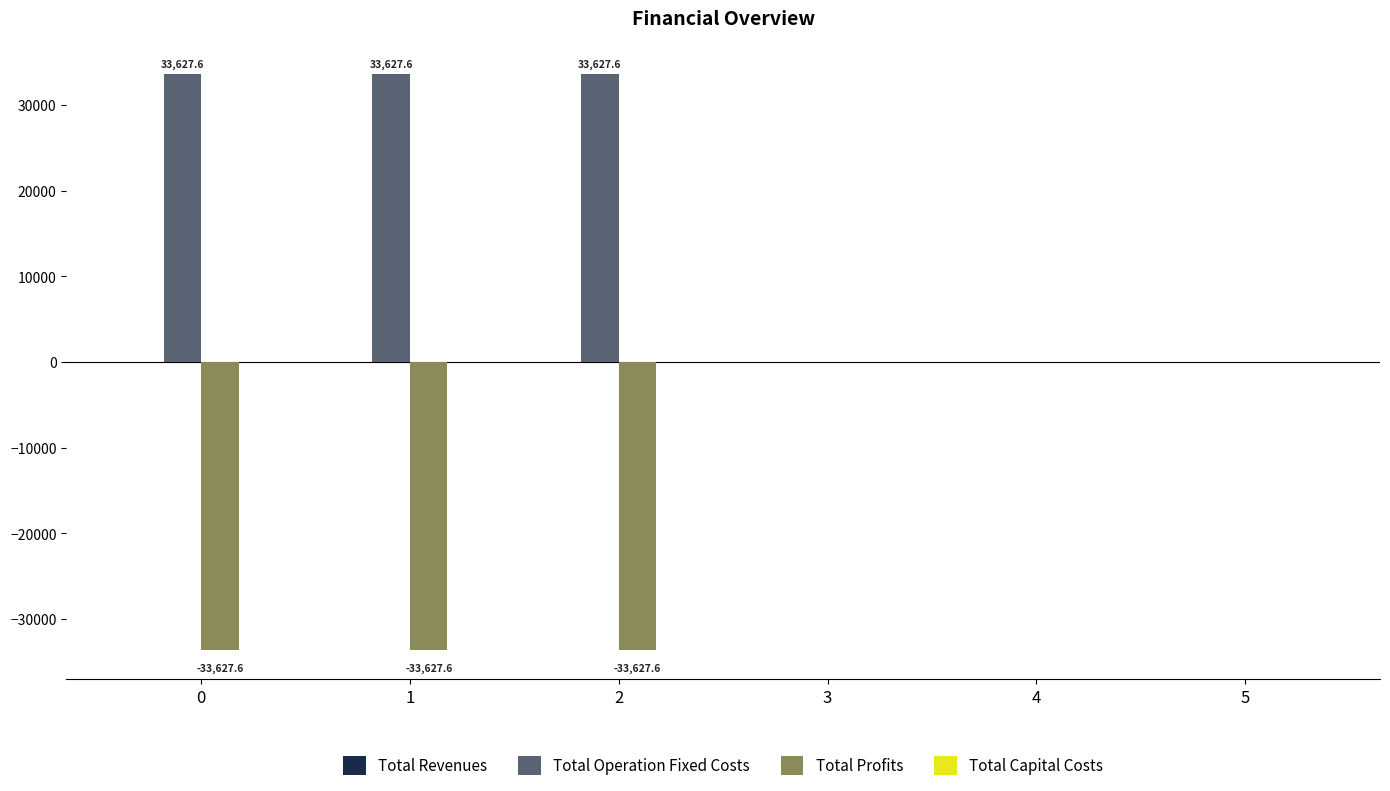

What value does the Total Operation Fixed Costs series have at 1?

33627.6